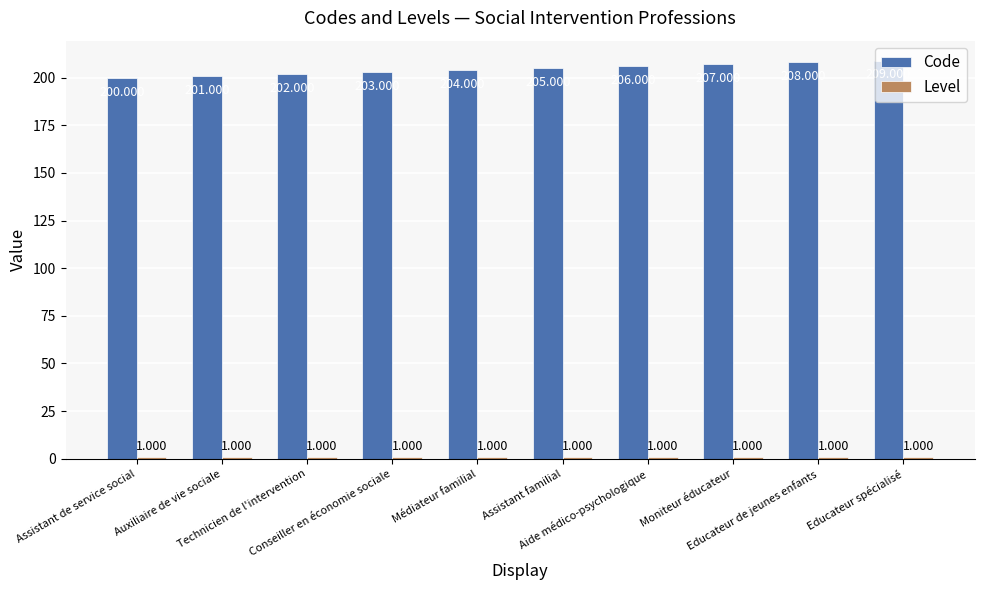

How many bars are there in total?

20